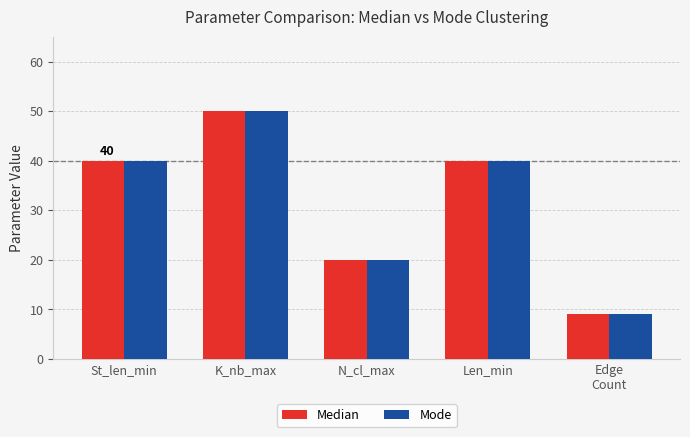

The Median series shows 32 at N_cl_max. True or false?

False